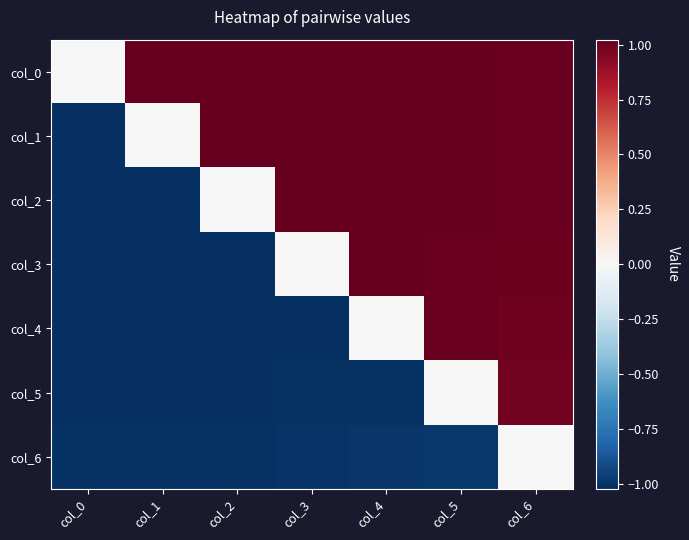

Reading left to right, transcribe all the data shown in this chart.

col_0: col_0=0.0	col_1=1.0	col_2=1.0	col_3=1.0	col_4=1.0	col_5=1.0	col_6=1.0
col_1: col_0=-1.0	col_1=0.0	col_2=1.0	col_3=1.0	col_4=1.0	col_5=1.0	col_6=1.0
col_2: col_0=-1.0	col_1=-1.0	col_2=0.0	col_3=1.0	col_4=1.0	col_5=1.0	col_6=1.0
col_3: col_0=-1.0	col_1=-1.0	col_2=-1.0	col_3=0.0	col_4=1.0	col_5=1.0	col_6=1.0
col_4: col_0=-1.0	col_1=-1.0	col_2=-1.0	col_3=-1.0	col_4=0.0	col_5=1.0	col_6=1.0
col_5: col_0=-1.0	col_1=-1.0	col_2=-1.0	col_3=-1.0	col_4=-1.0	col_5=0.0	col_6=1.0
col_6: col_0=-1.0	col_1=-1.0	col_2=-1.0	col_3=-1.0	col_4=-1.0	col_5=-1.0	col_6=0.0